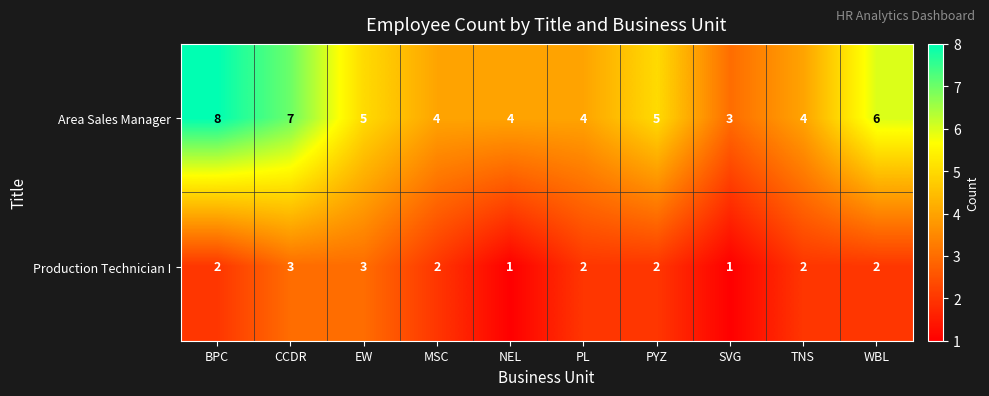

Which series has the largest total across all categories?

Area Sales Manager